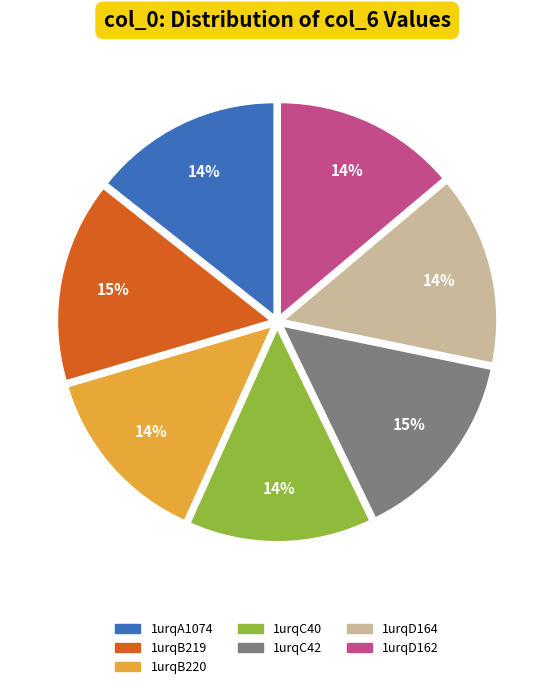

Is it true that 1urqC40 is 4% of the pie?

False